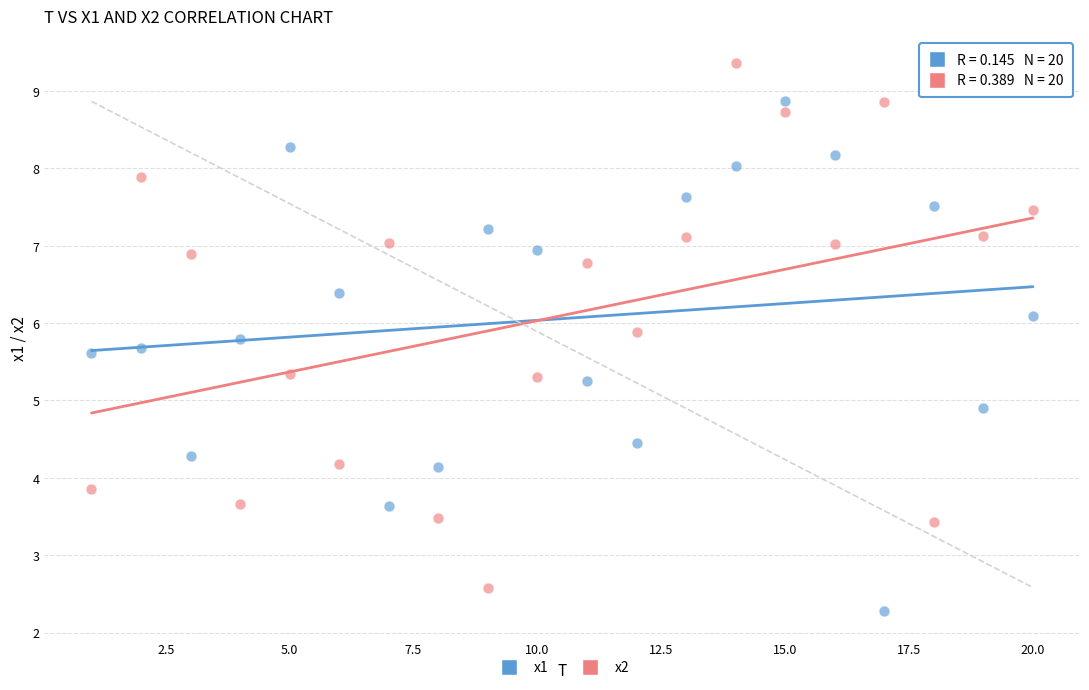

What is the X range (max minus min) for the scatter plot?

19.0